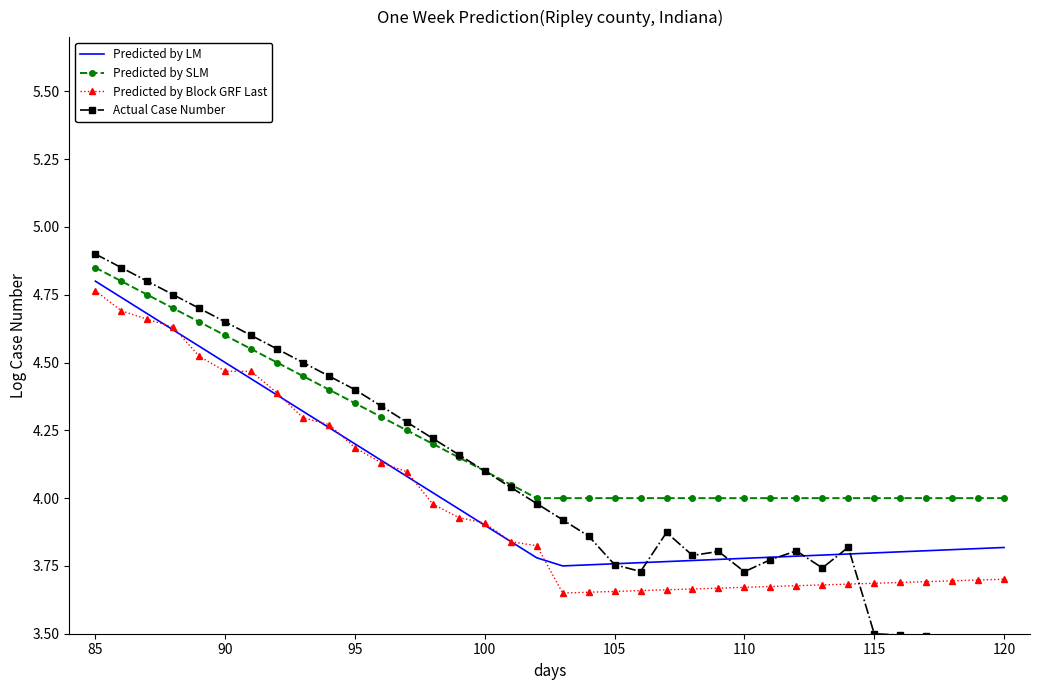

The Predicted by SLM series shows 1.7 at 110. True or false?

False